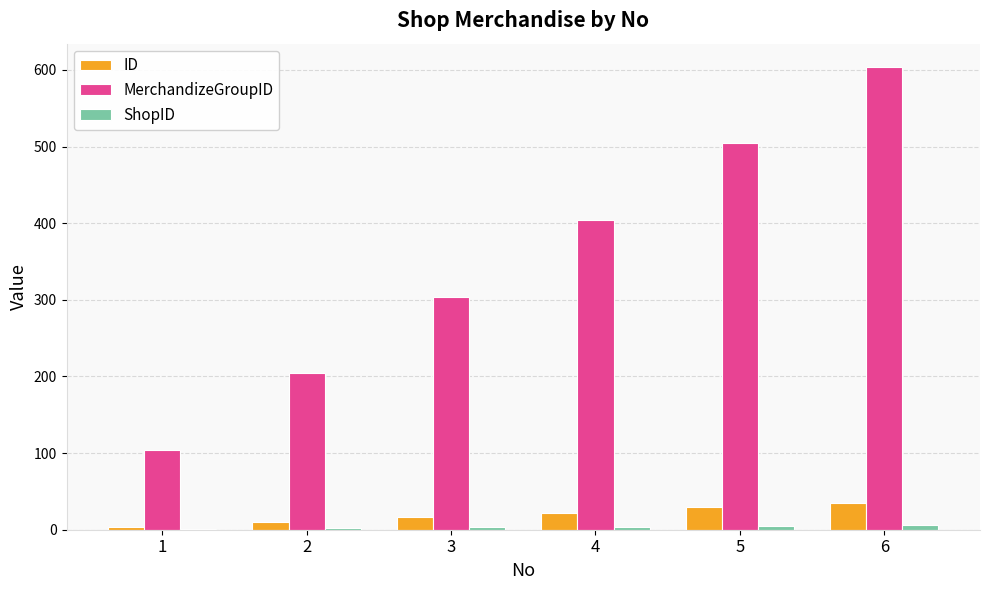

What is the maximum value shown in the chart?

604